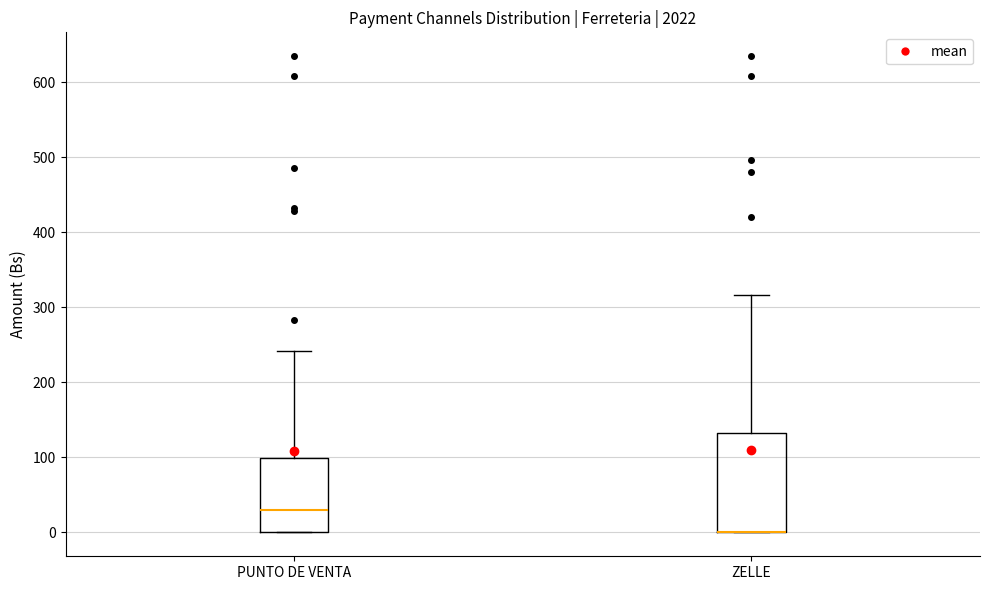

Reading left to right, read every box against the y-axis: the position of its median line, the range the box covers, and the ends of its whiskers. The values are not printed on the chart, so give them approximately, as read against the axis.

PUNTO DE VENTA: median 30, box 0 to 100, whiskers 0 to 240
ZELLE: median 0 (drawn on the box's lower edge), box 0 to 130, whiskers 0 to 320